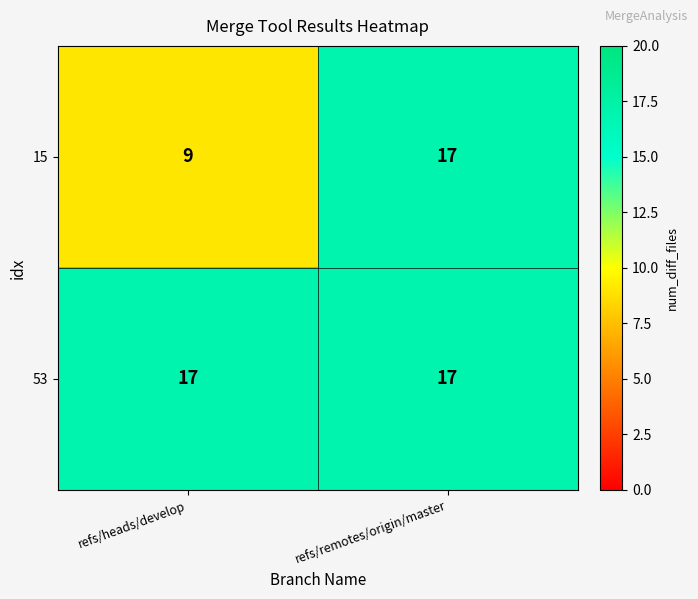

Rank the categories by 15 value from lowest to highest.

refs/heads/develop, refs/remotes/origin/master